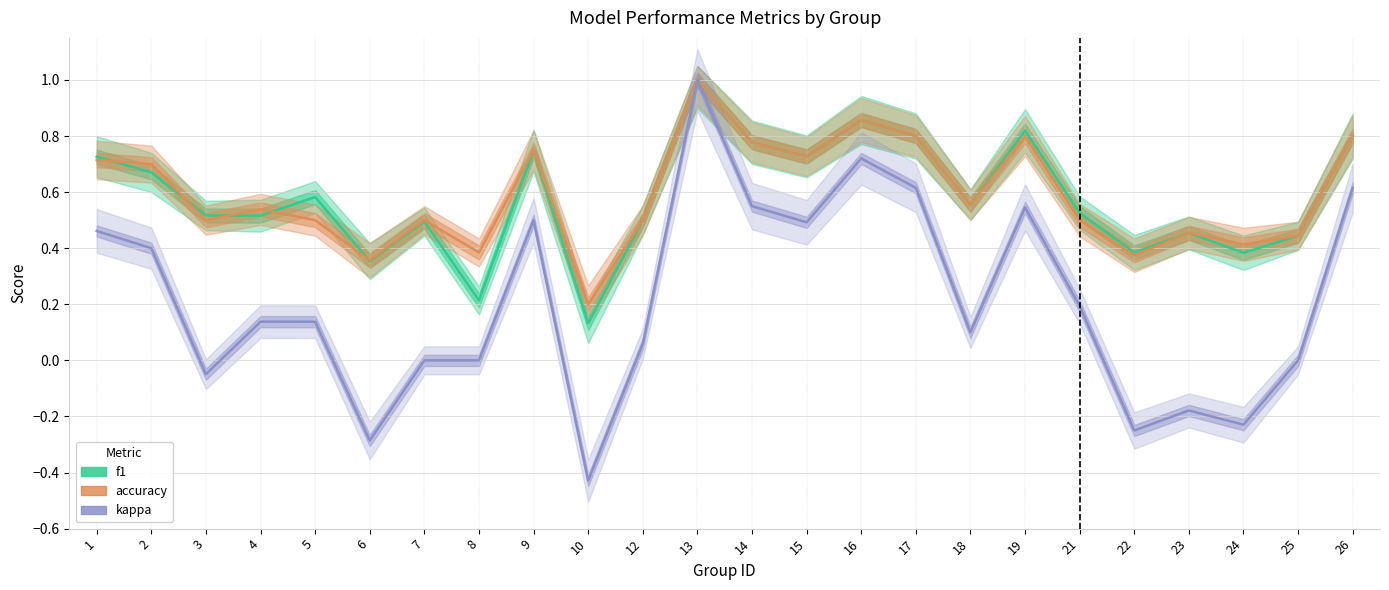

True or false: kappa and accuracy intersect in this chart.

False